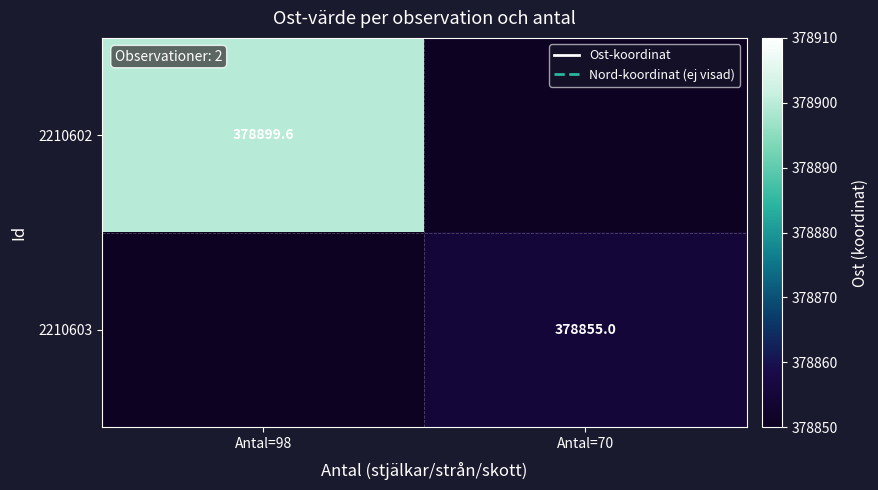

True or false: 2210603 has a value of 543432.0 at Antal=70.

False